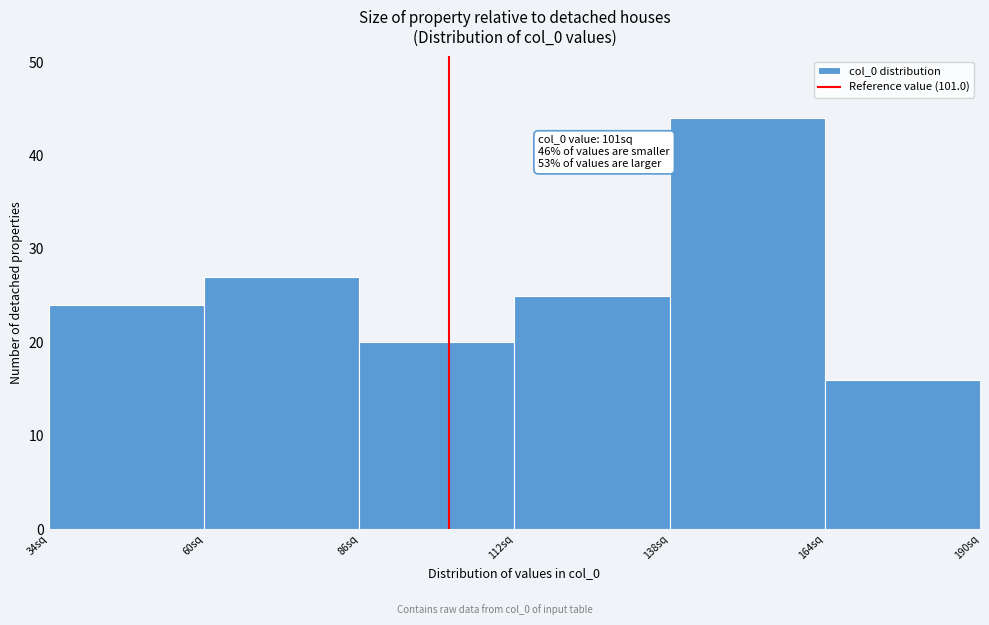

Which range on the x-axis has the tallest bar?

138 to 164